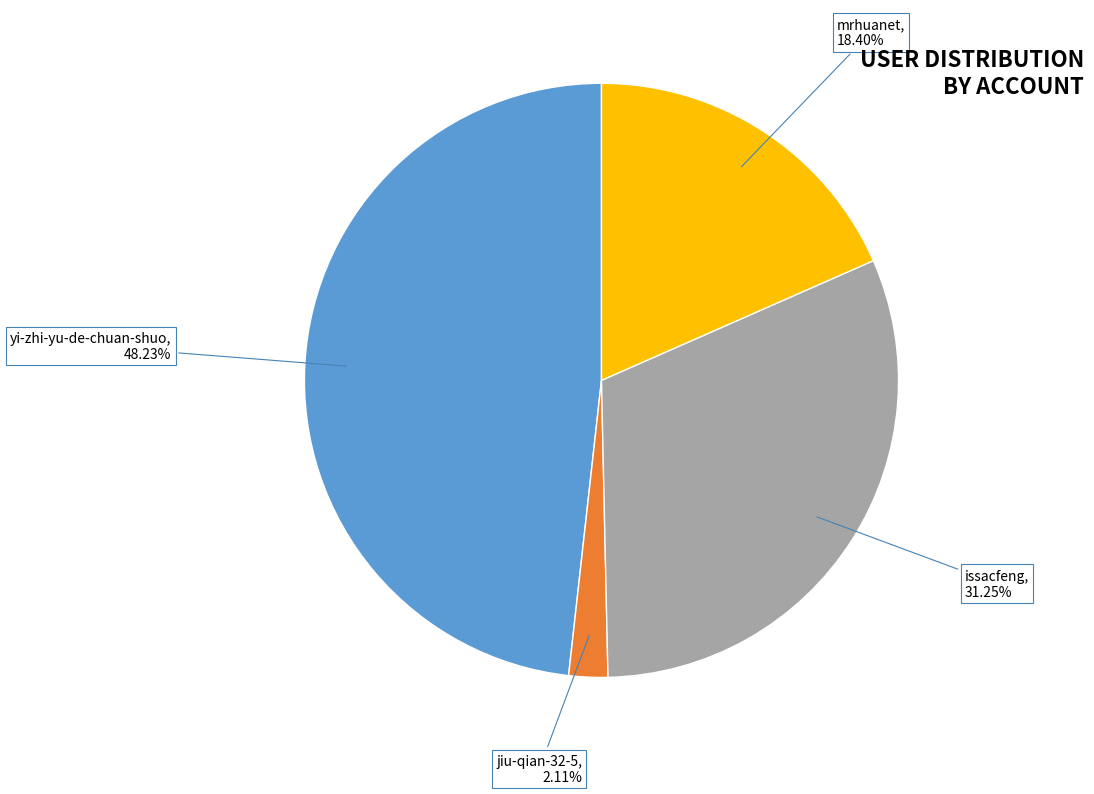

Is there a majority slice in this chart?

No